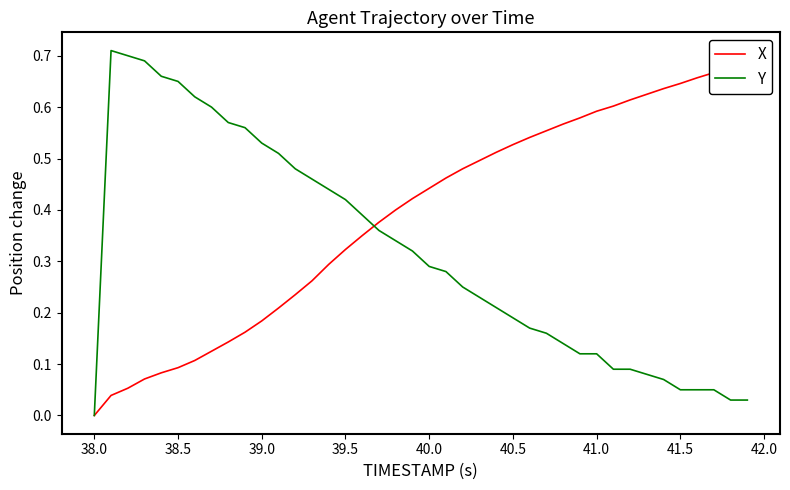

The value of Y at 36 is 0.1. True or false?

False